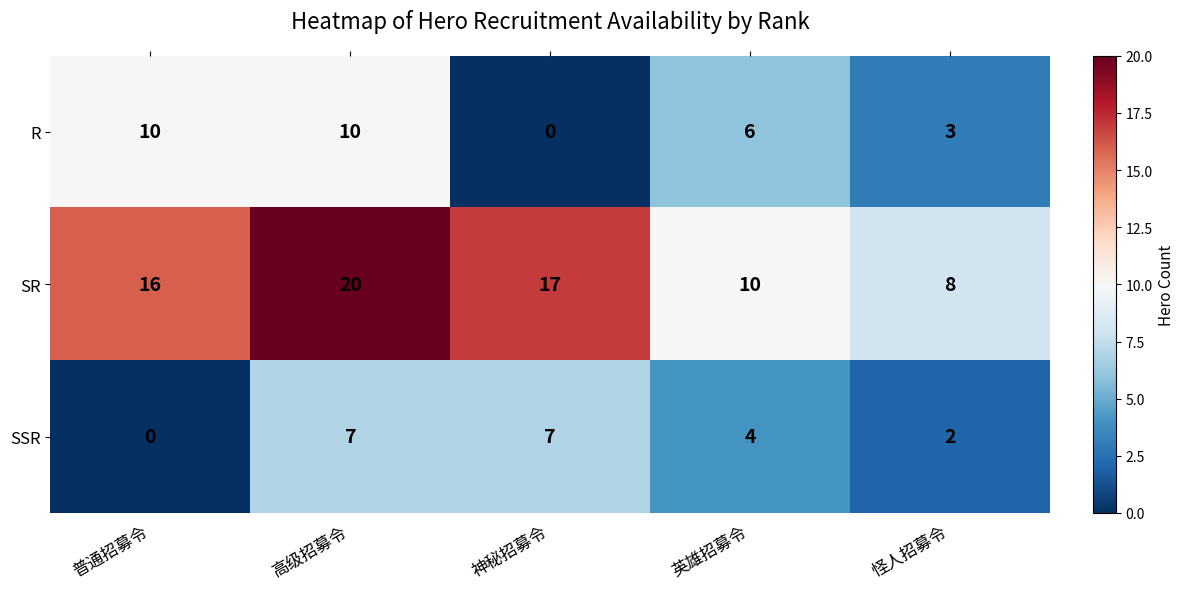

Rank the series by their maximum value, from lowest to highest.

SSR, R, SR